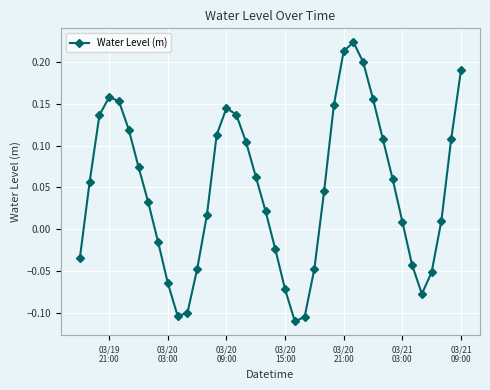

How many data points does each series have?

40